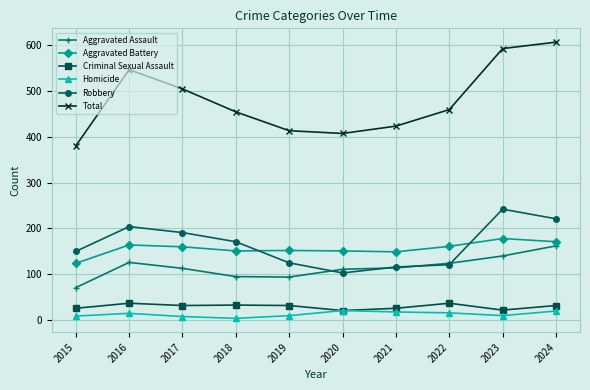

True or false: Homicide has a value of 9 at 2015.

True